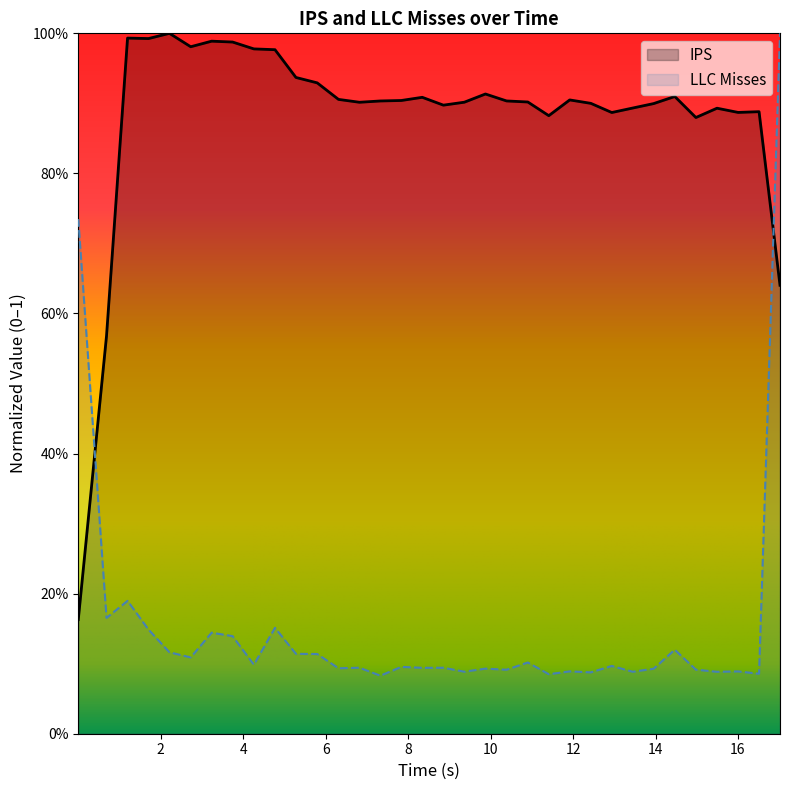

True or false: IPS and LLC_Misses cross at least once.

True